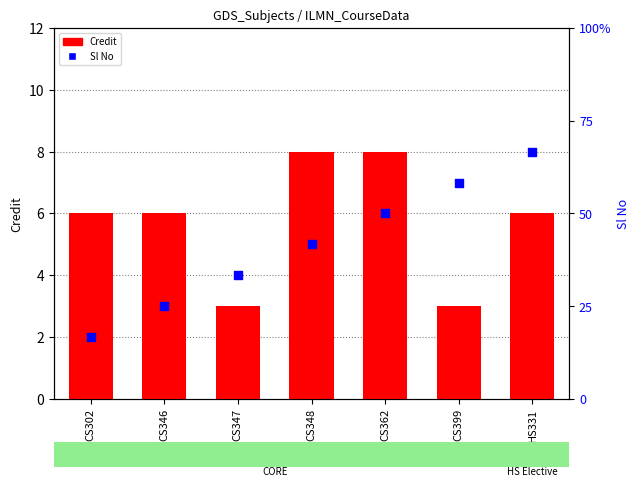

At how many categories does at least one series exceed 4?

6